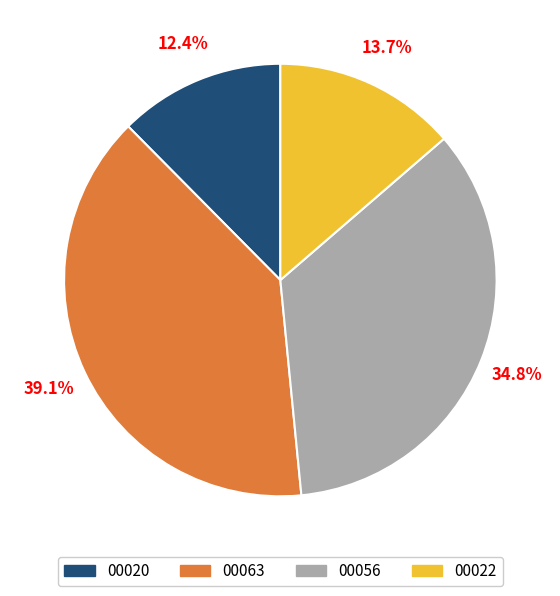

Does any single category account for the majority?

No